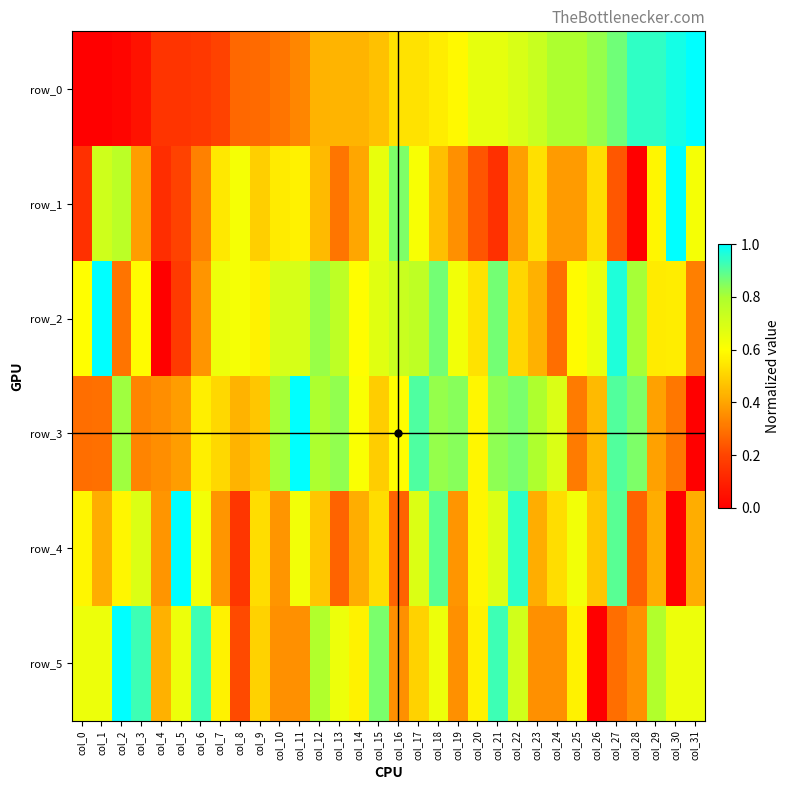

Rank the categories by row_0 value from lowest to highest.

col_0, col_1, col_2, col_3, col_4, col_5, col_6, col_7, col_8, col_9, col_10, col_11, col_12, col_13, col_14, col_15, col_16, col_17, col_18, col_19, col_20, col_21, col_22, col_23, col_24, col_25, col_26, col_27, col_28, col_29, col_30, col_31